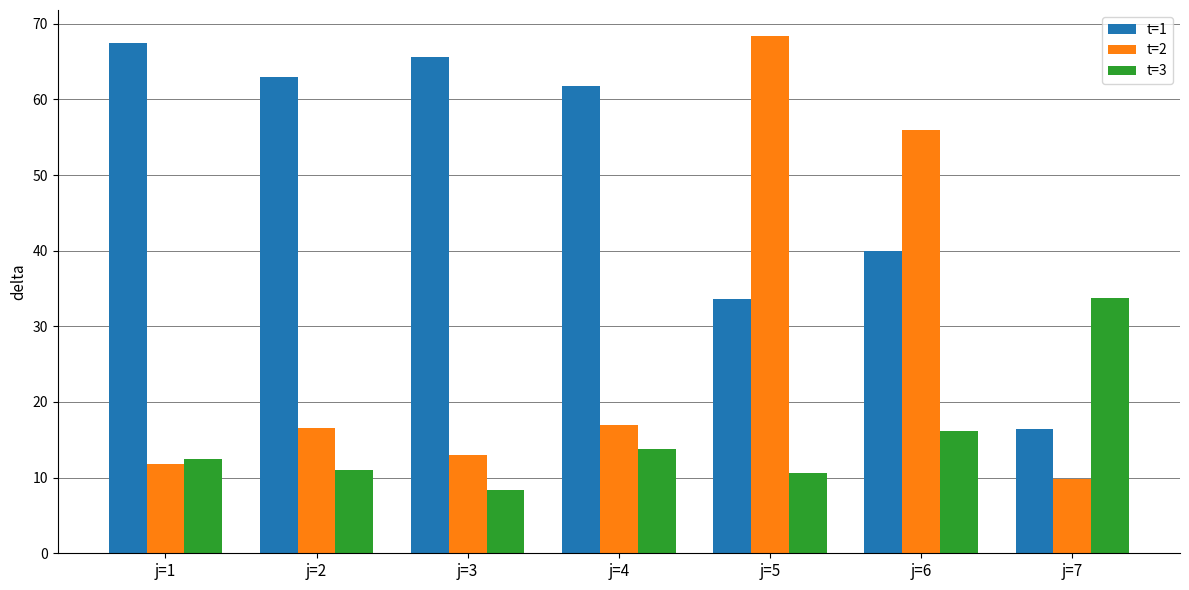

What is the minimum value for t=2?

9.8